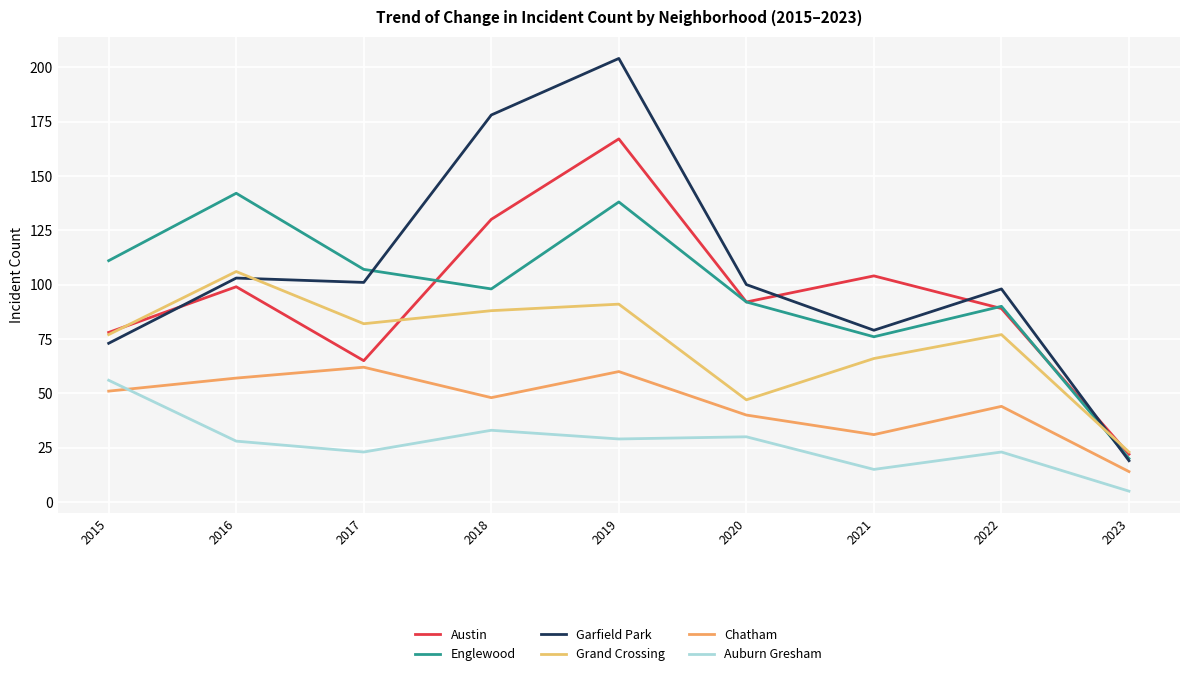

What is the sum of the Englewood values at 2023 and 2021?

96